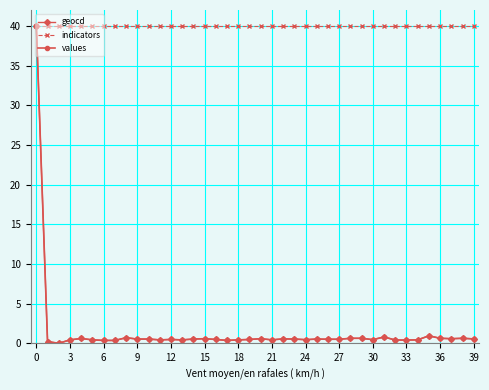

What is the highest value of the geocd series?

40.0